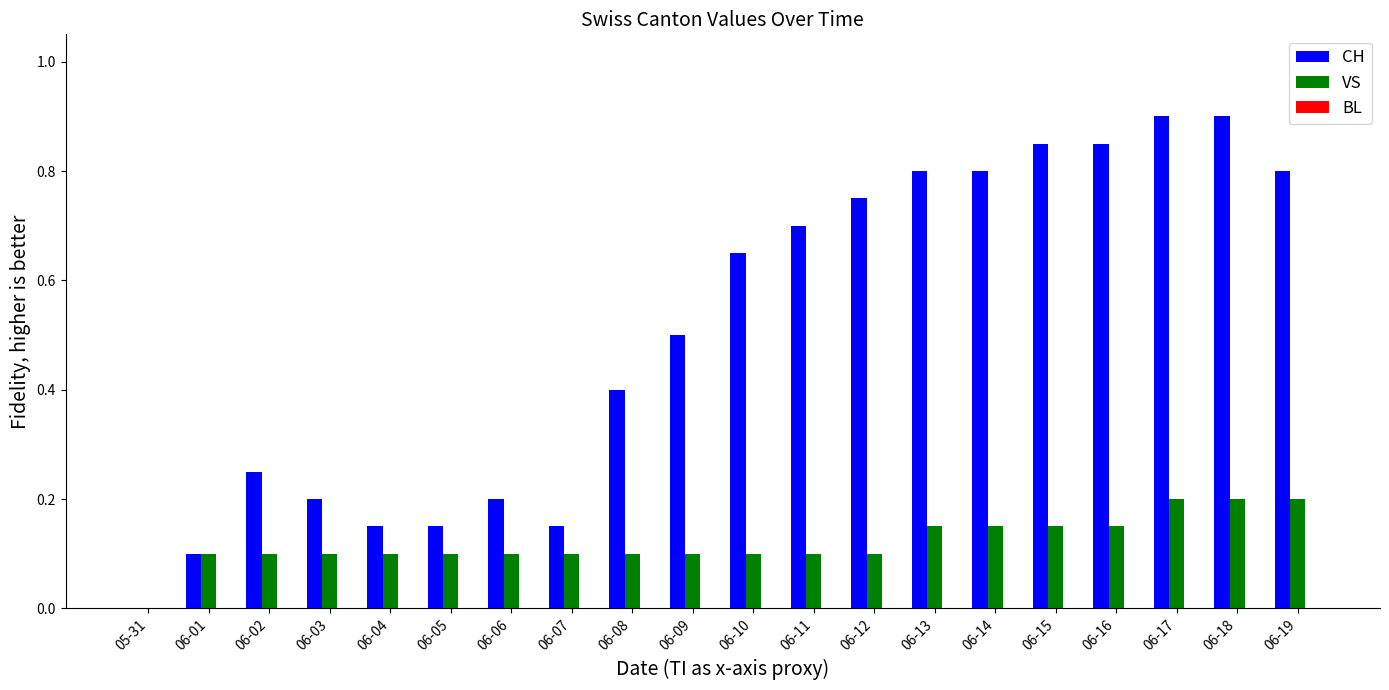

What is the sum of all VS values?

2.4